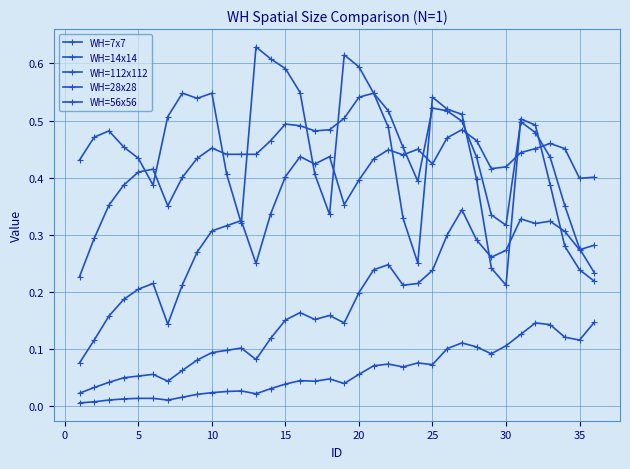

How many intersections are there between WH=56x56 and WH=7x7?

1